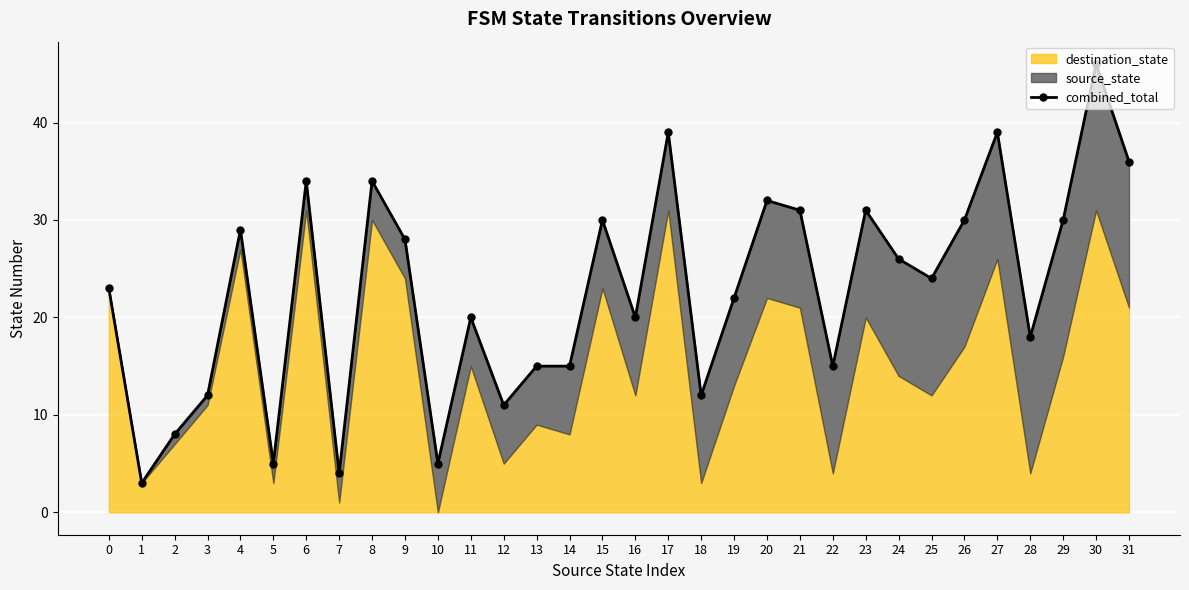

Does the chart display data point markers on the line(s)?

Yes